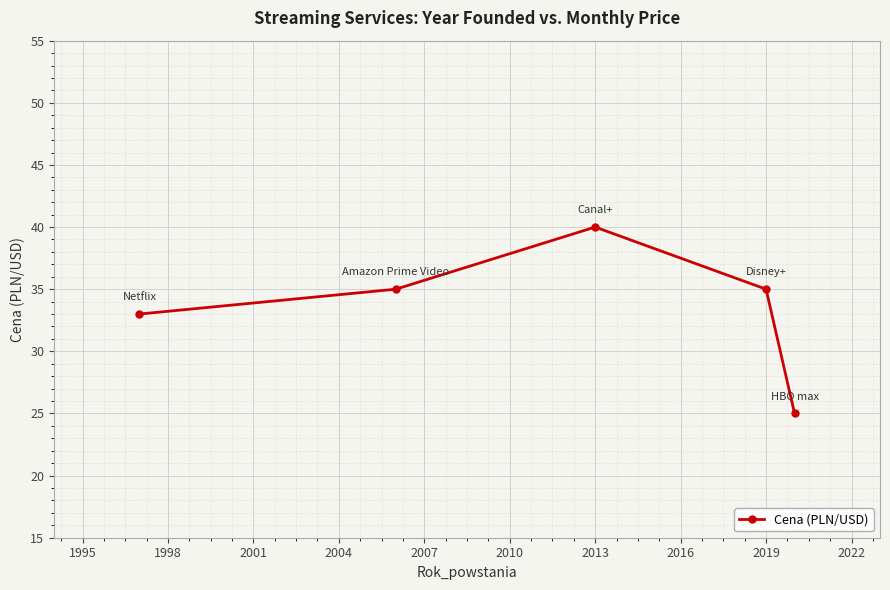

What is the maximum value shown in the chart?

40